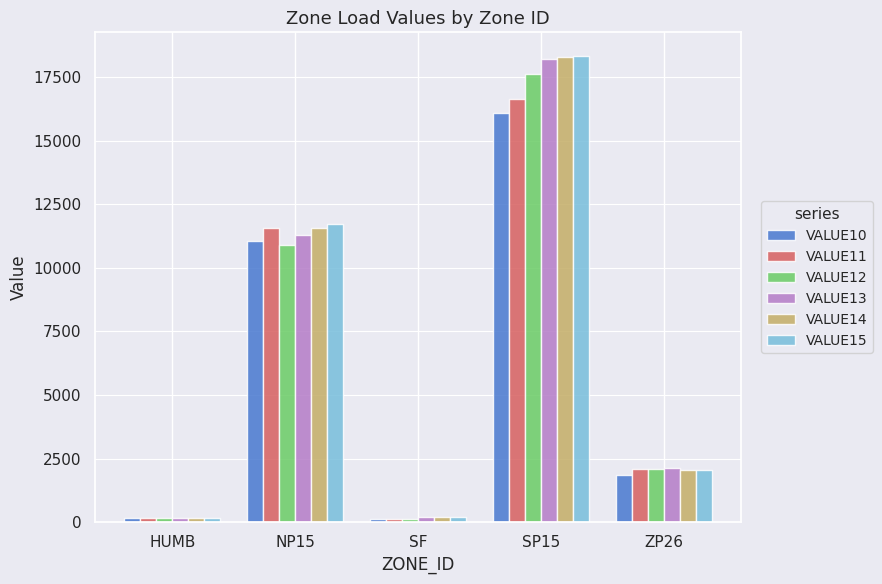

The value of VALUE14 at ZP26 is 2060.4. True or false?

True